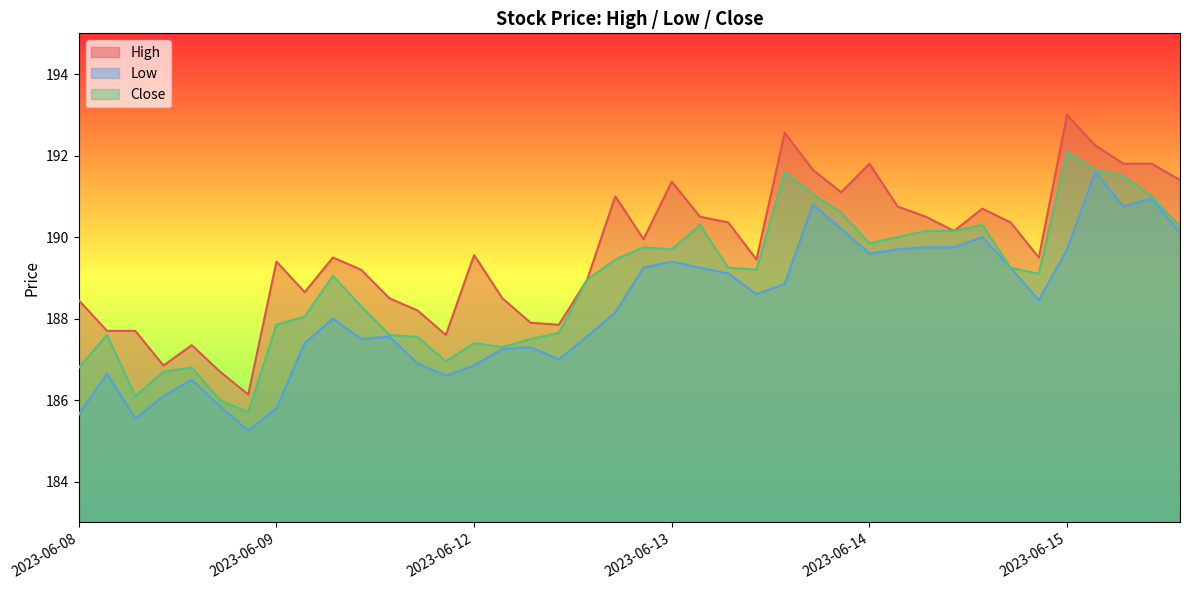

Between 2023-06-14 15:15 and 2023-06-12 14:15, which is larger?

2023-06-12 14:15